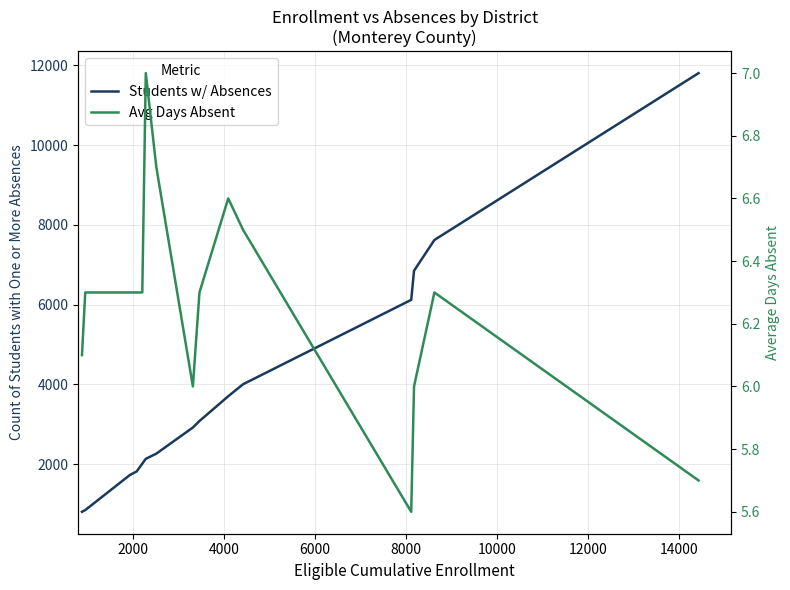

True or false: Avg Days Absent and Students w/ Absences intersect in this chart.

False